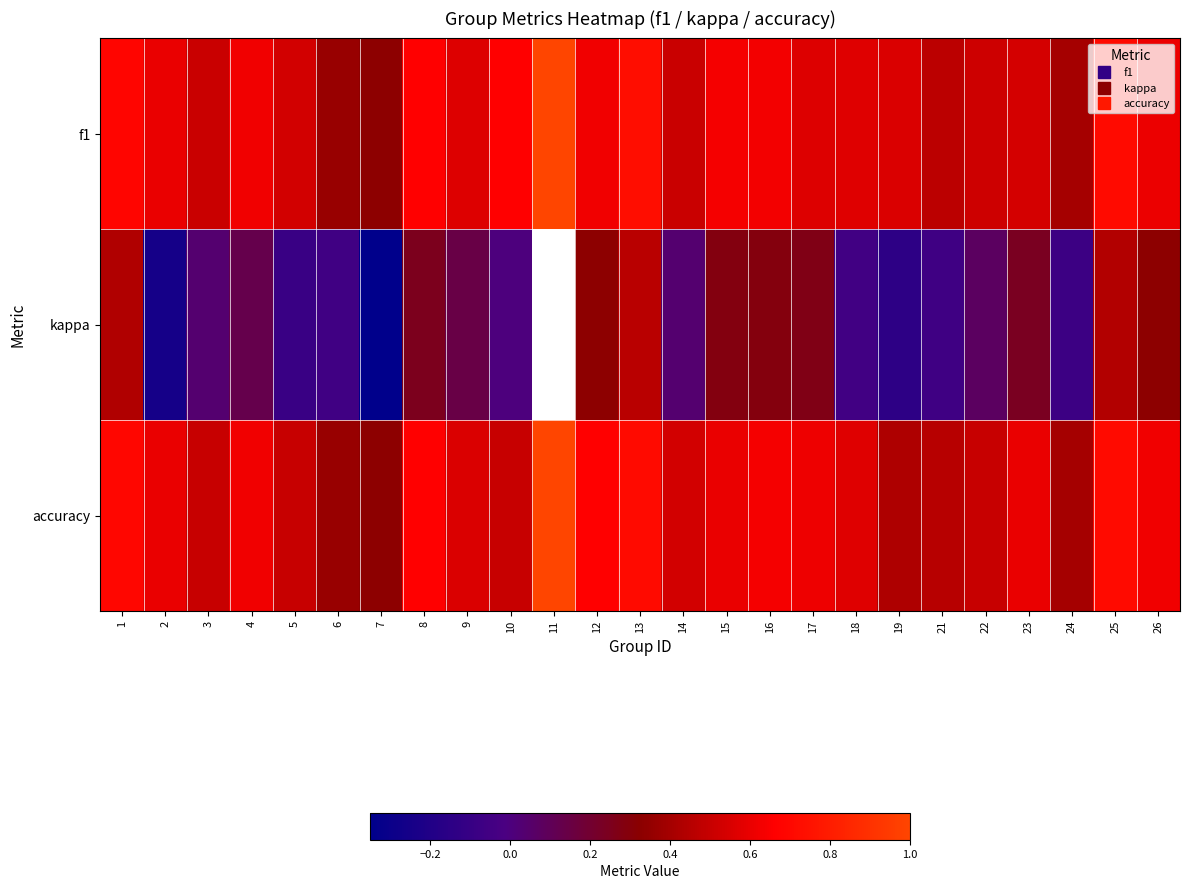

Which category has the lowest value in the accuracy series?

7